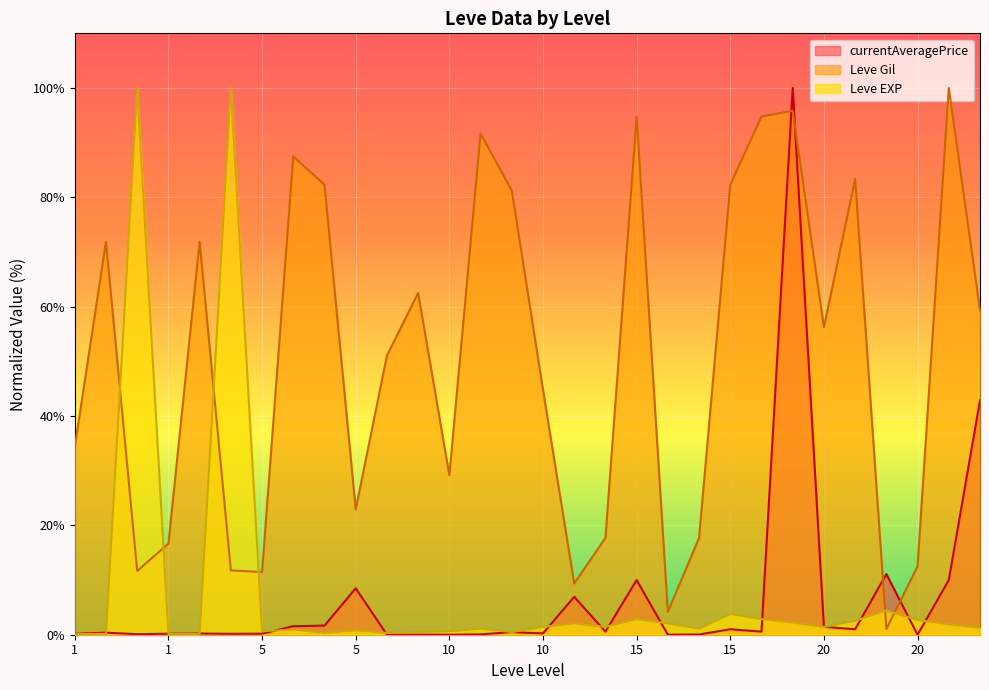

At how many categories does at least one series exceed 6?

29